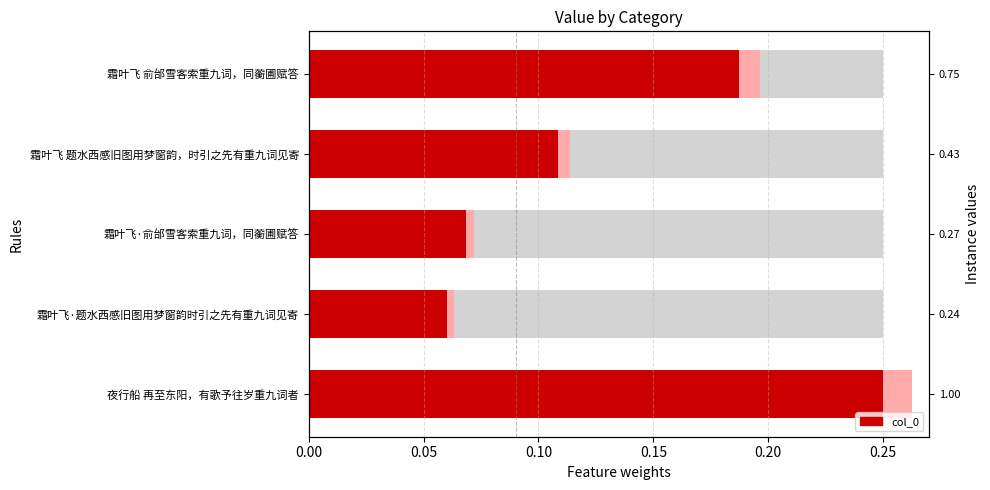

How many values are between 0 and 1?

5